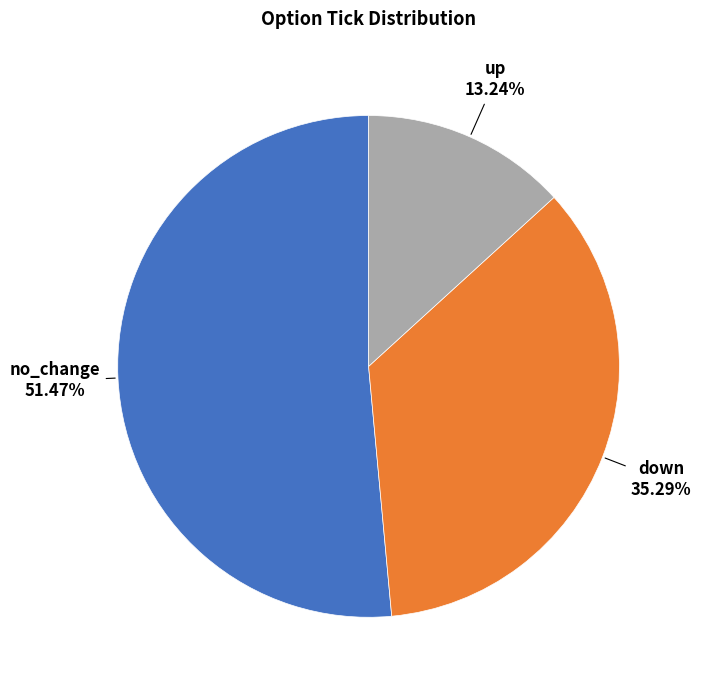

Is there any slice that represents more than half of the pie?

Yes